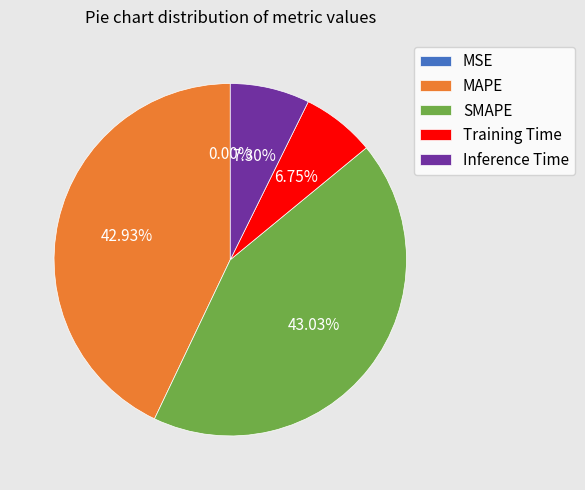

True or false: Inference Time accounts for 7% of the total.

True